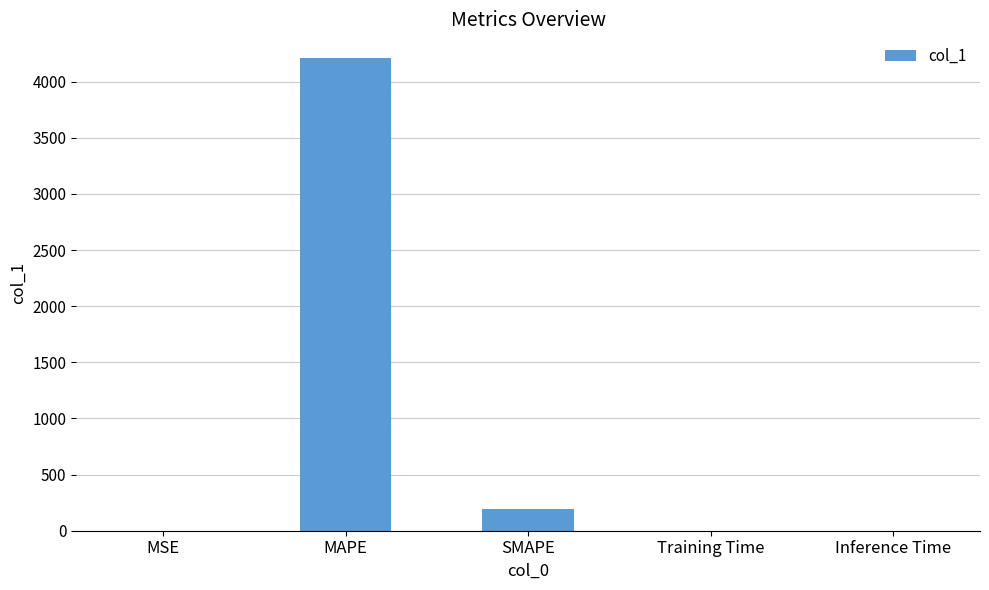

Is it true that the value at MAPE is 4210.5?

True